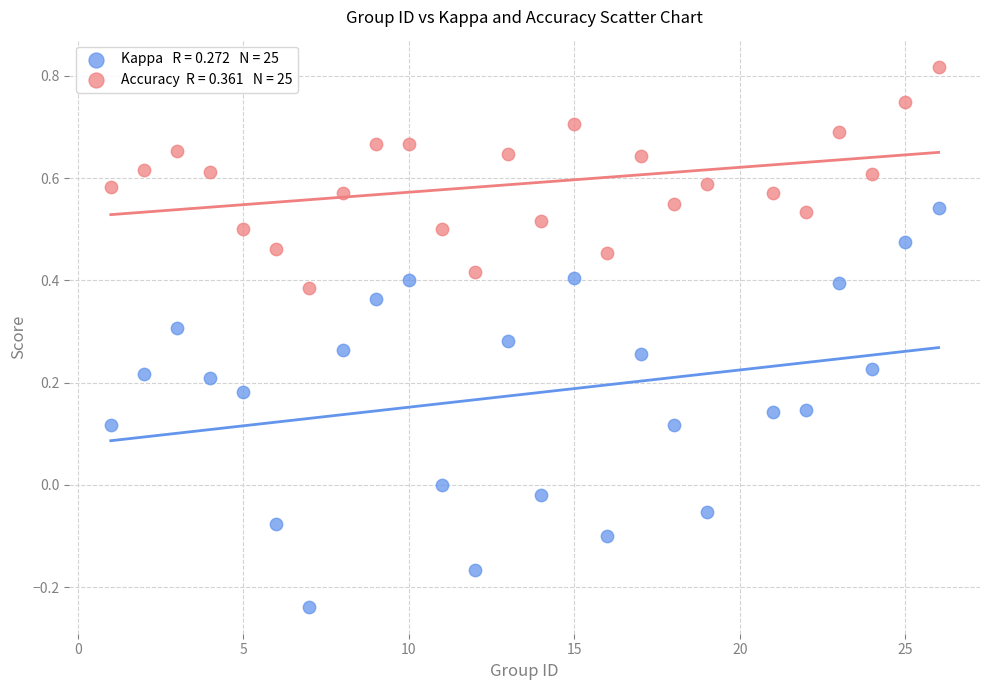

Across all data points, what is the range of X values (max minus min)?

25.0